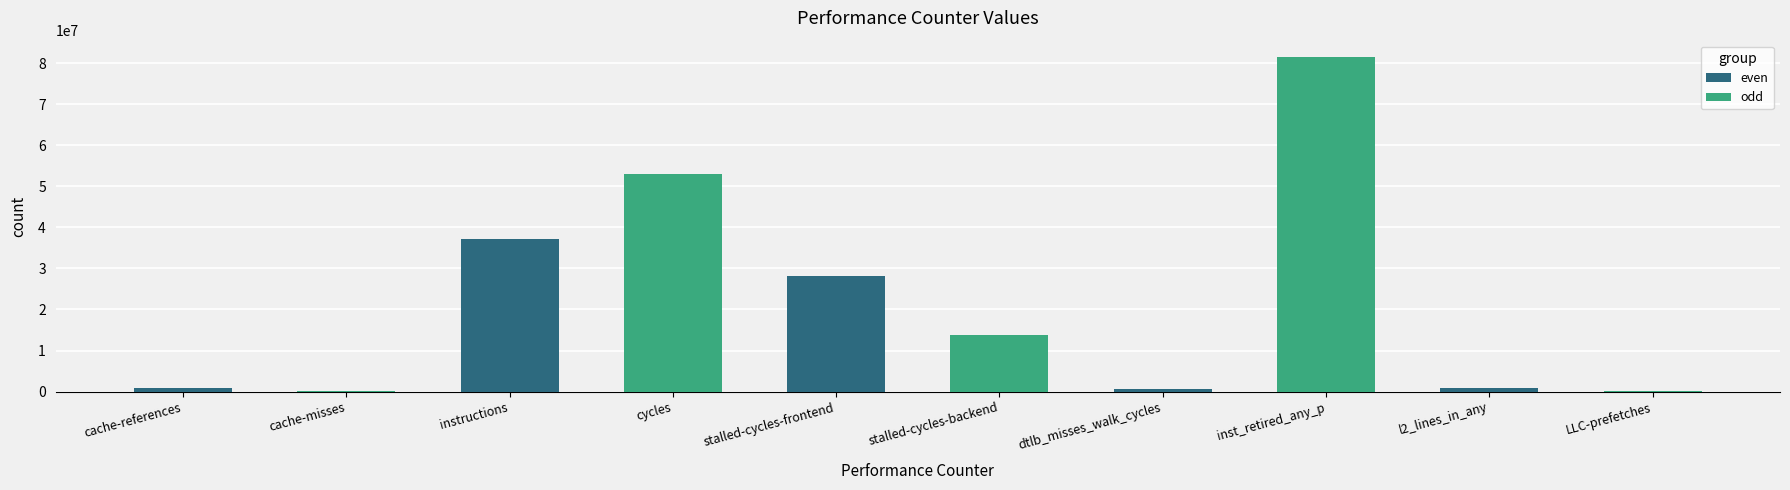

Which category has the highest value across all series?

dtlb_misses_walk_cycles